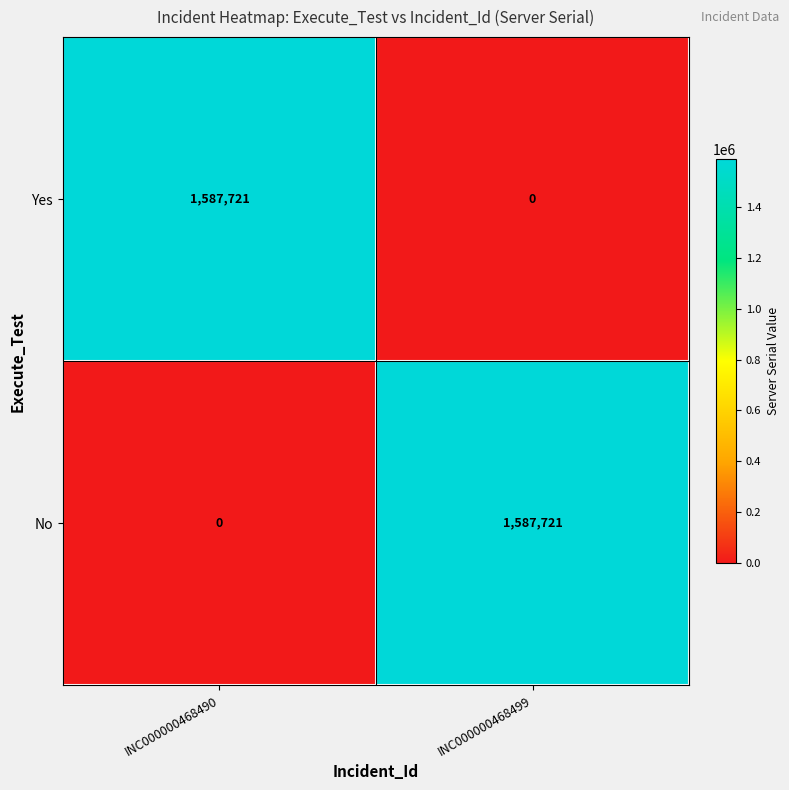

At INC000000468490, list the series in order from largest to smallest.

Yes, No